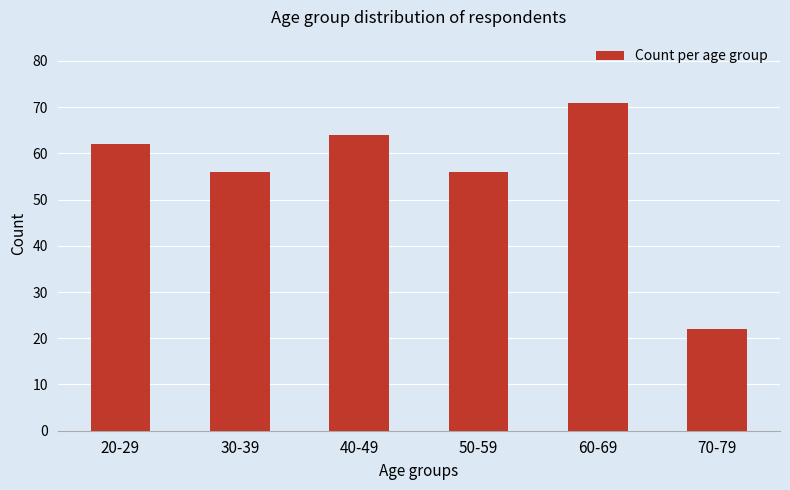

What is the ratio of the value at 50-59 to the value at 40-49?

0.9